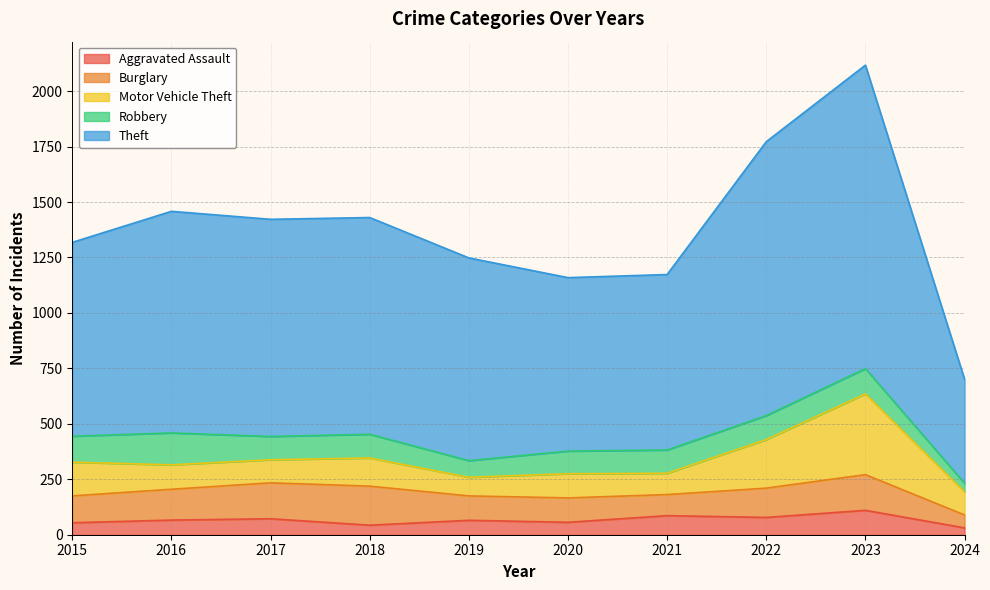

What is the value of the Robbery point at the 5th from the left?

75